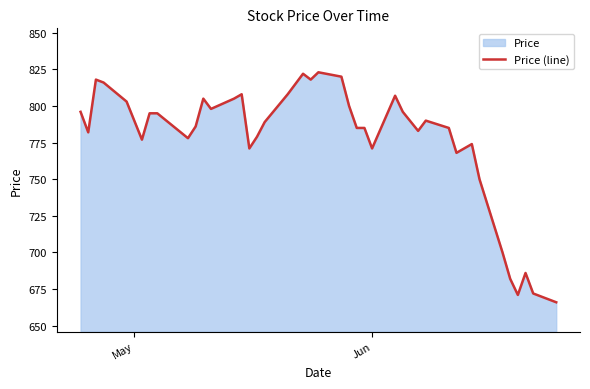

What is the maximum value shown in the chart?

823